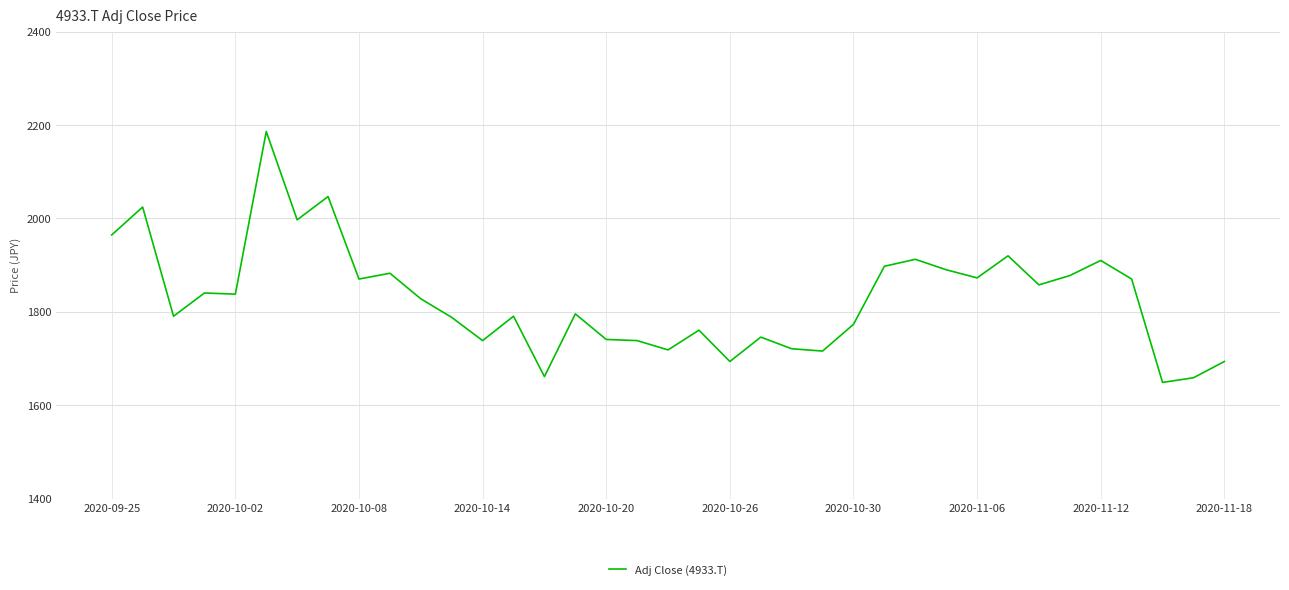

What is the difference between the maximum and minimum values?

537.1